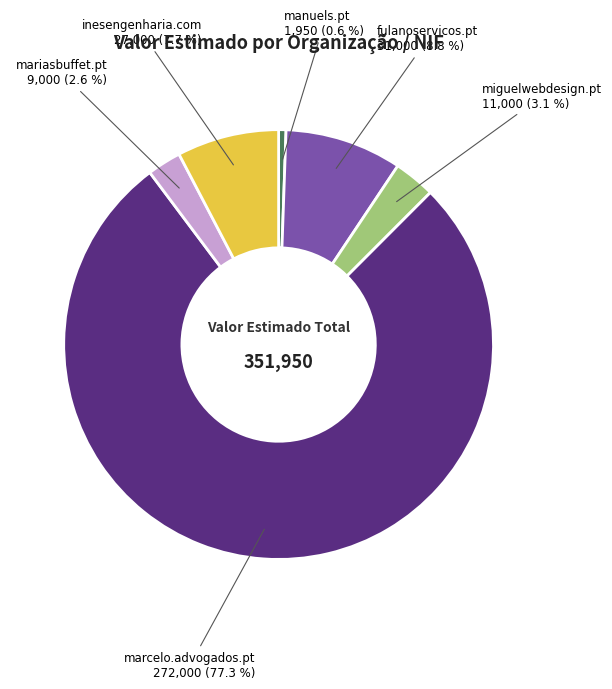

Rank the categories by value from lowest to highest.

manuels.pt, mariasbuffet.pt, miguelwebdesign.pt, inesengenharia.com, fulanoservicos.pt, marcelo.advogados.pt